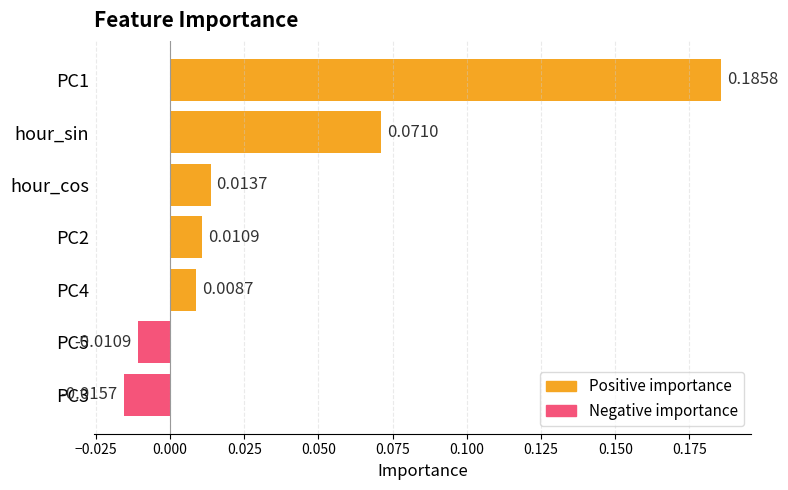

How many values in the Positive importance series exceed 0?

5